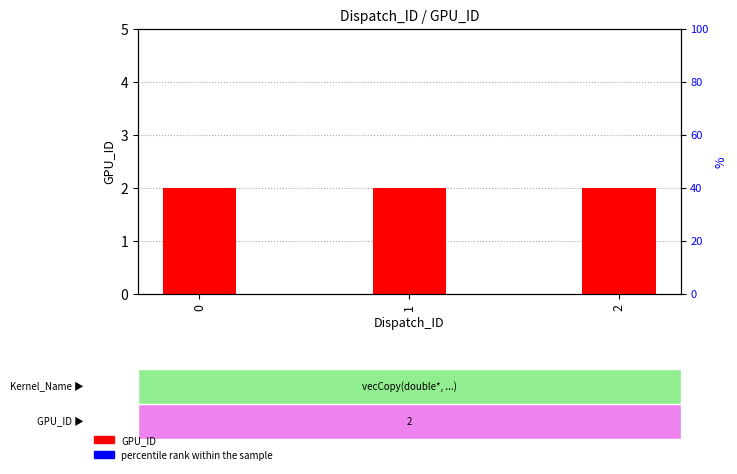

Between 0 and 1, which series saw the biggest shift?

GPU_ID